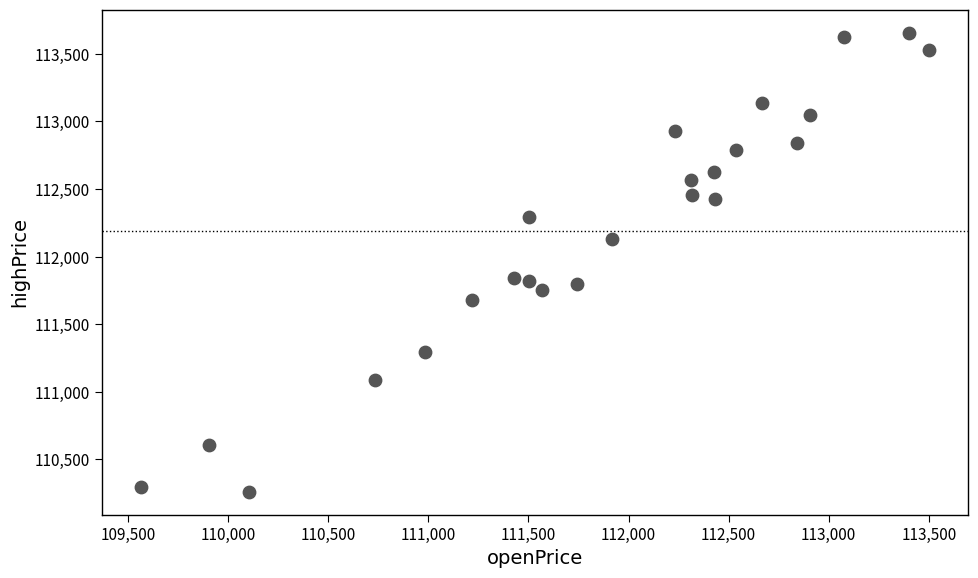

What is the range of X values (max minus min)?

3935.7